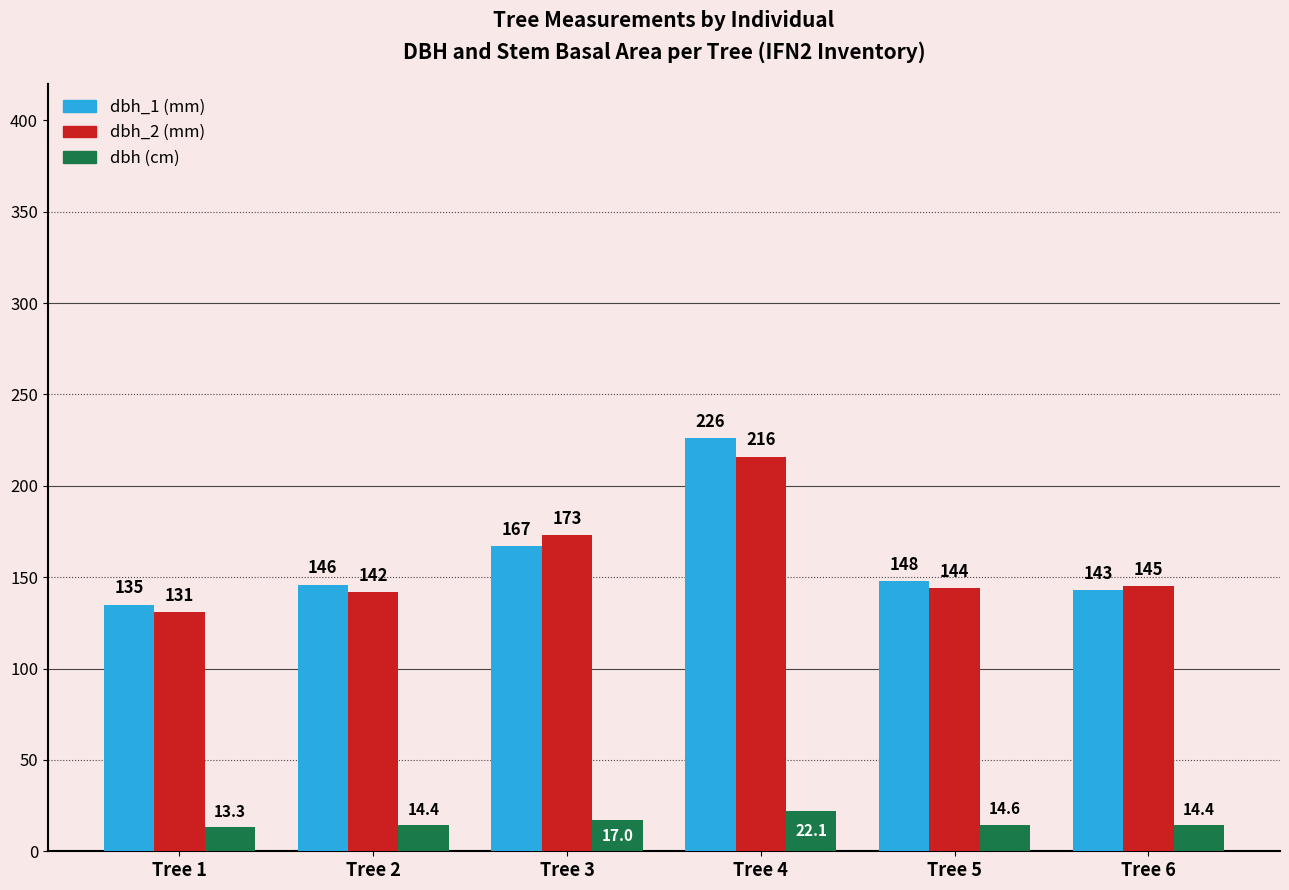

What is the greatest value displayed?

226.0